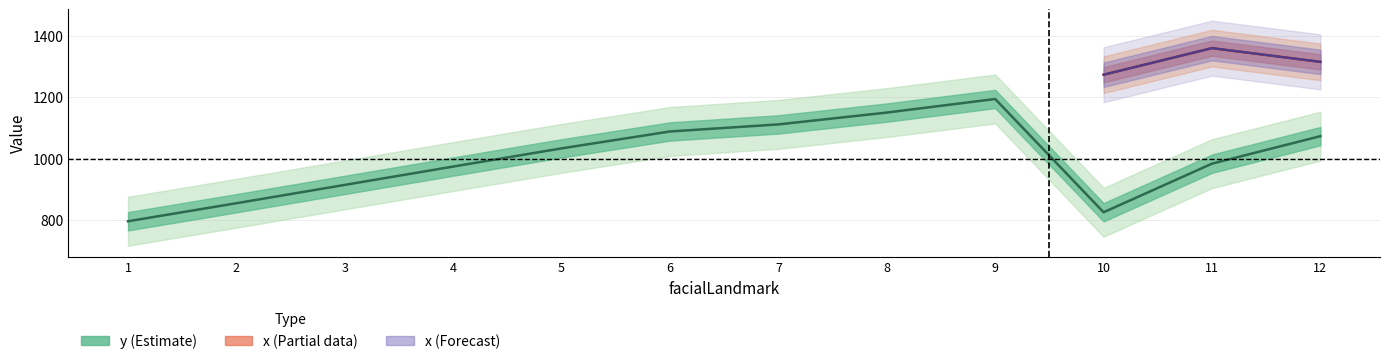

What is the ratio of the value at 4 to the value at 2?

1.1